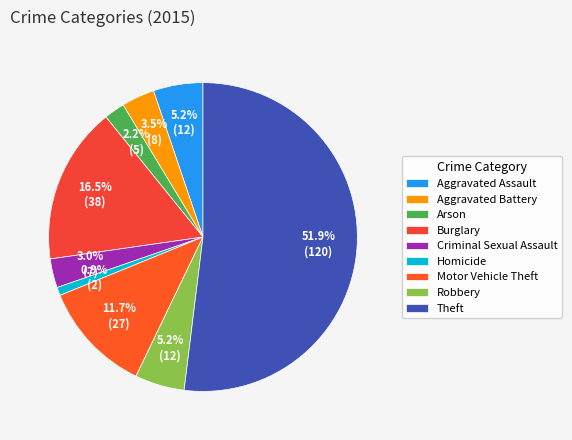

Which category accounts for the majority?

Theft